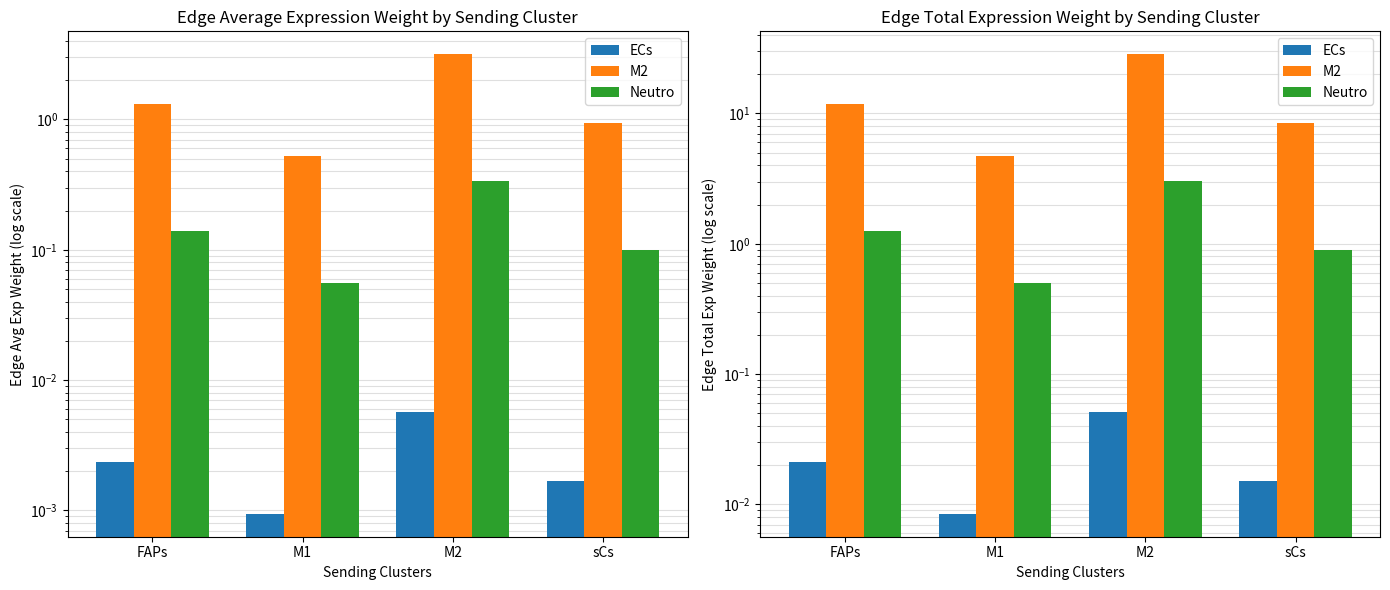

What is the difference between the Neutro values at sCs and M1?

0.4